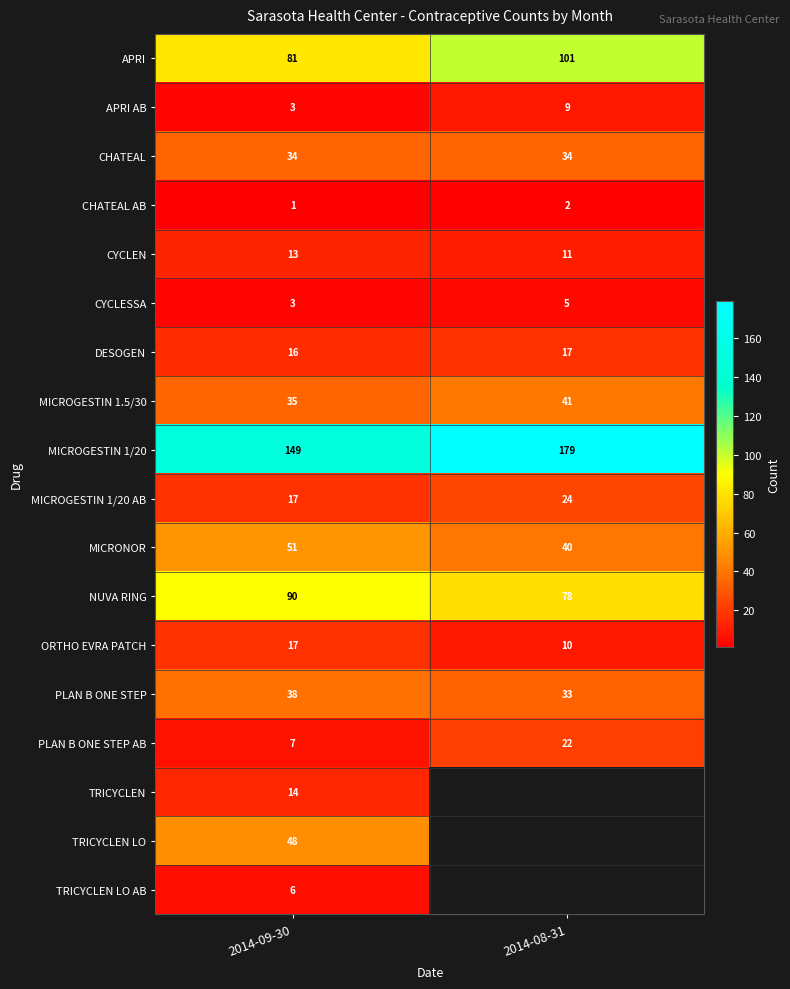

What is the sum of all NUVA RING values?

168